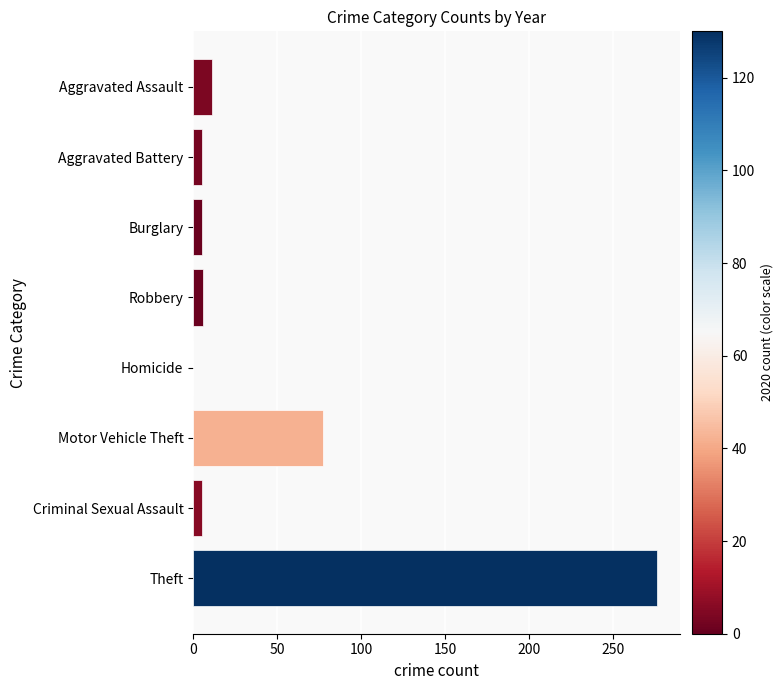

At which category does the chart reach its peak across all series?

Theft